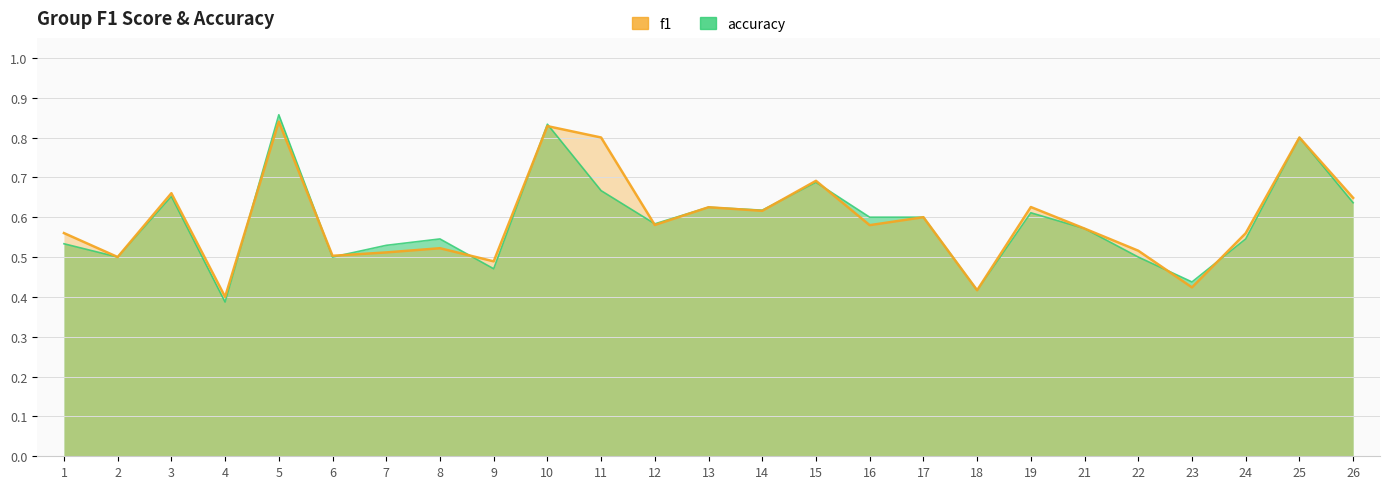

Reading left to right, list all the values displayed in this chart.

f1: 0.6	0.5	0.7	0.4	0.8	0.5	0.5	0.5	0.5	0.8	0.8	0.6	0.6	0.6	0.7	0.6	0.6	0.4	0.6	0.6	0.5	0.4	0.6	0.8	0.6
accuracy: 0.5	0.5	0.7	0.4	0.9	0.5	0.5	0.5	0.5	0.8	0.7	0.6	0.6	0.6	0.7	0.6	0.6	0.4	0.6	0.6	0.5	0.4	0.5	0.8	0.6